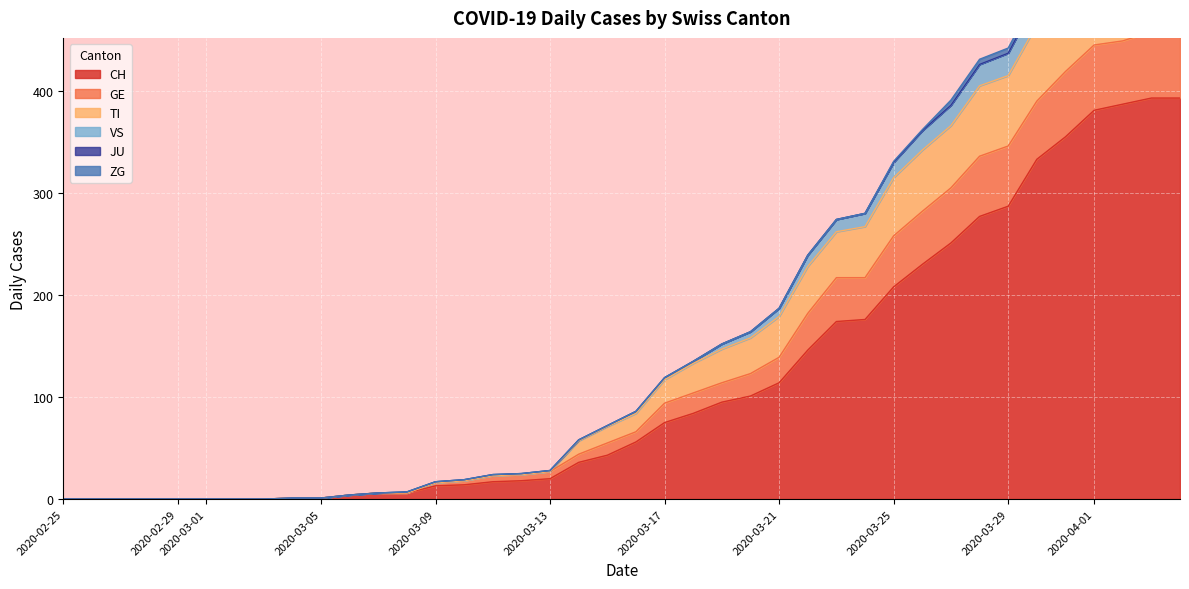

What is the label of the 6th point from the right?

2020-03-30